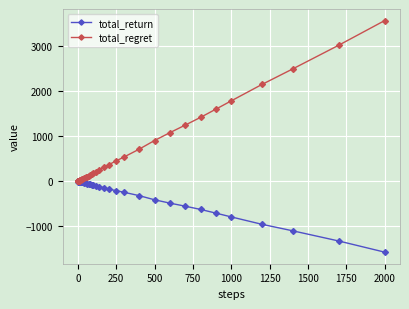

Which series has the widest spread of values?

total_regret